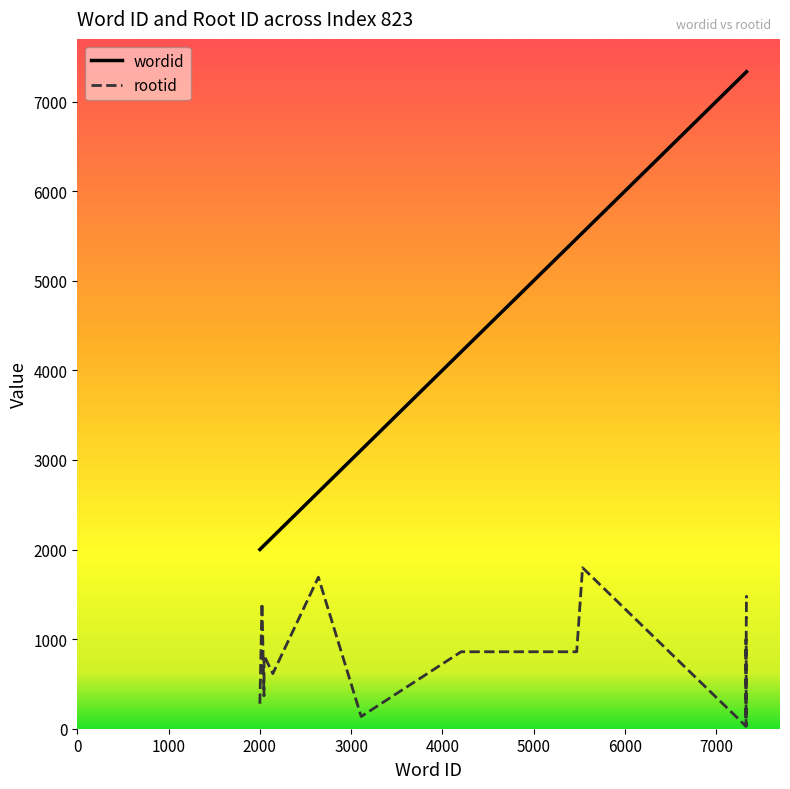

Which series has the largest total across all categories?

wordid